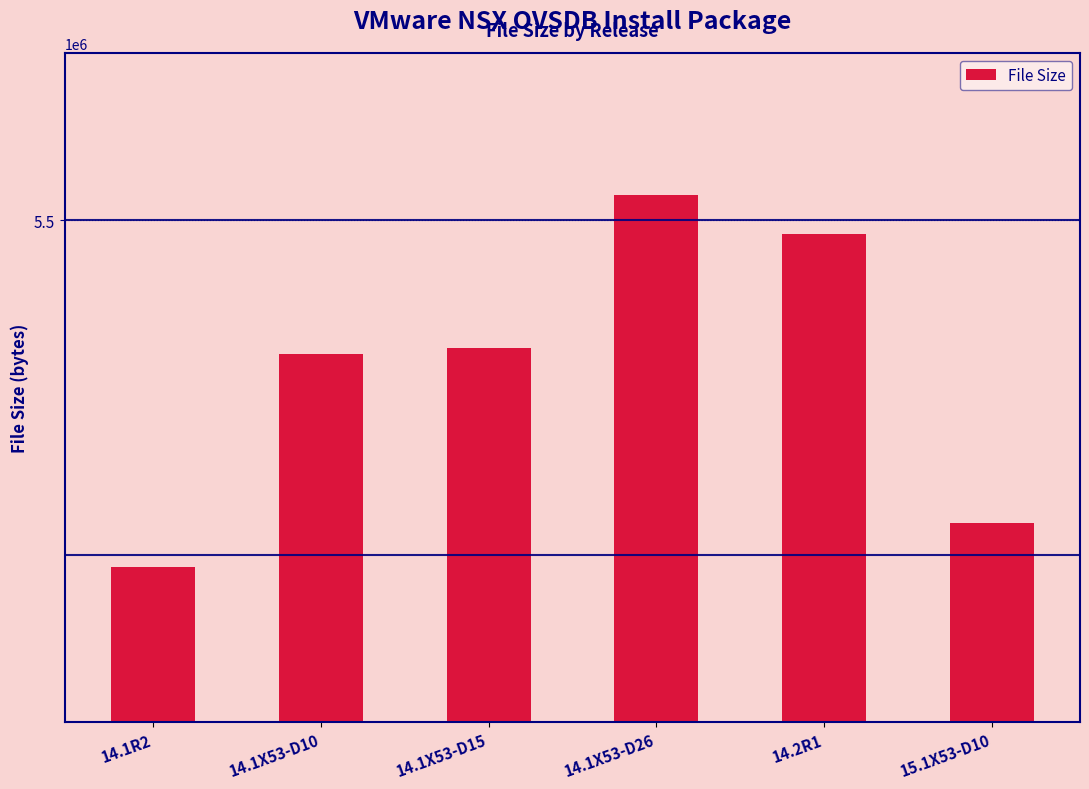

Reading right to left, list all the values displayed in this chart.

15.1X53-D10=5319101	14.2R1=5491766	14.1X53-D26=5514894	14.1X53-D15=5423351	14.1X53-D10=5419772	14.1R2=5292853